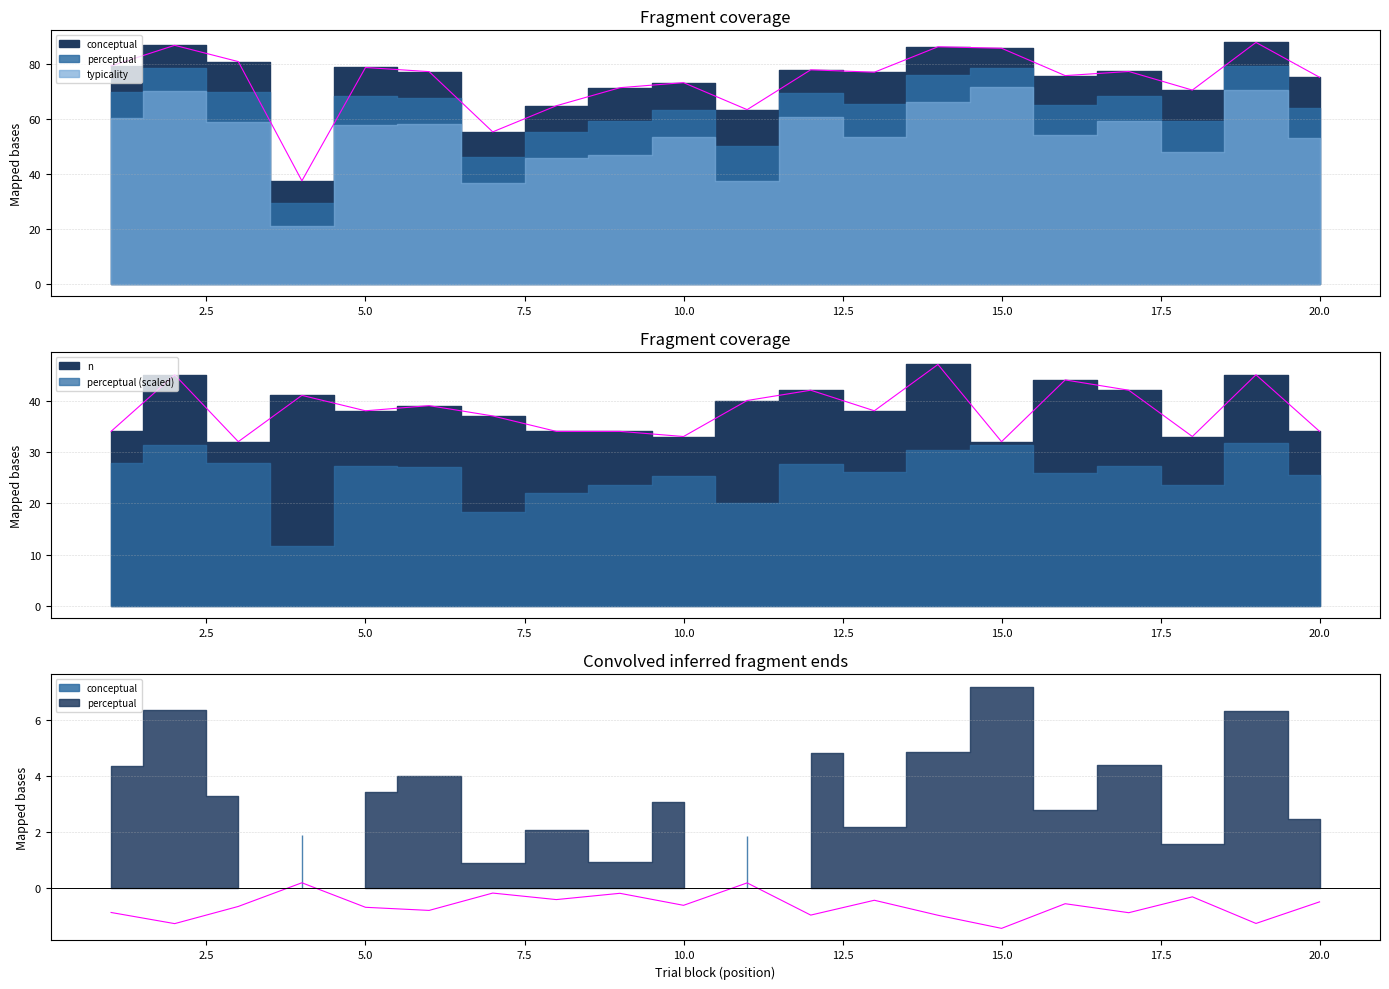

How many lines are shown in the chart?

2